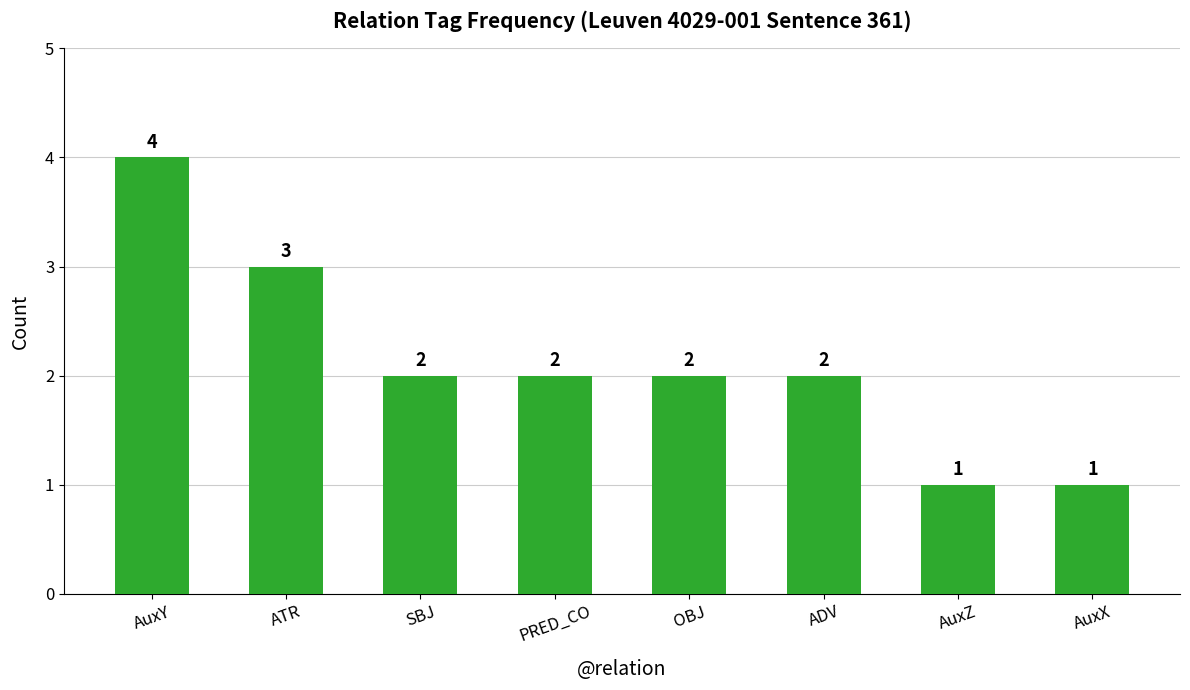

How many values are below 2?

2